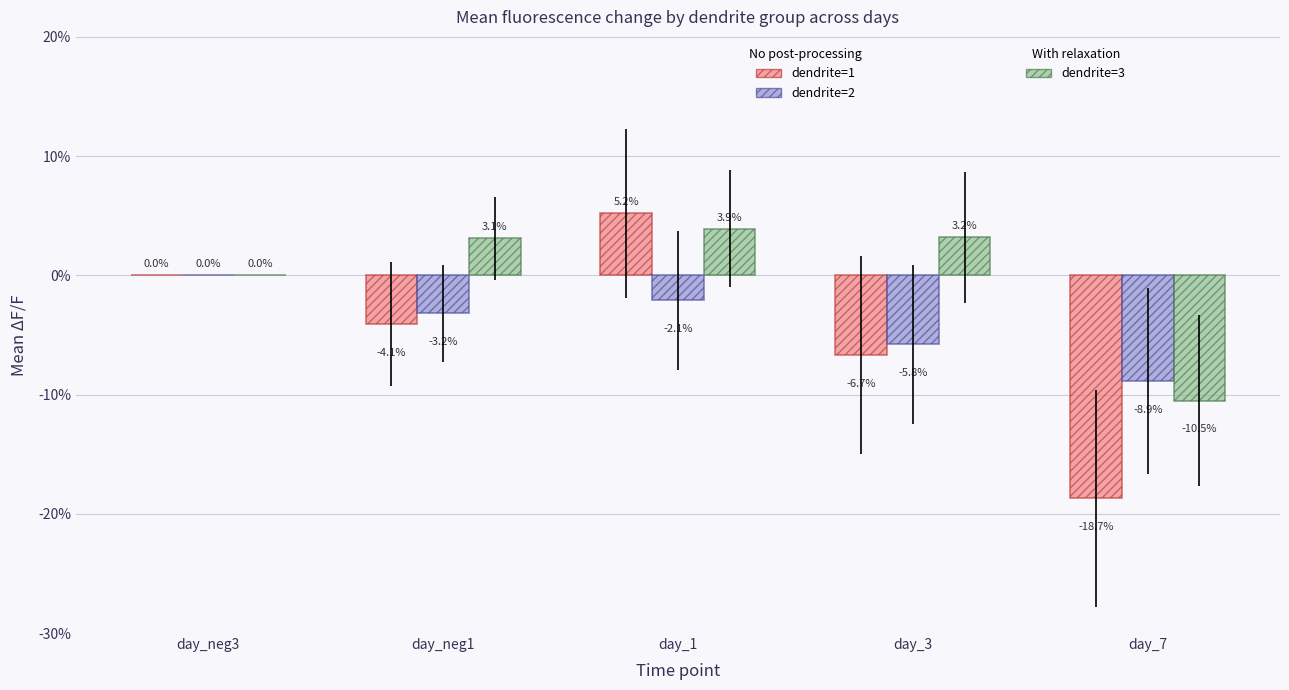

What is the label of the 3rd bar from the left?

day_1